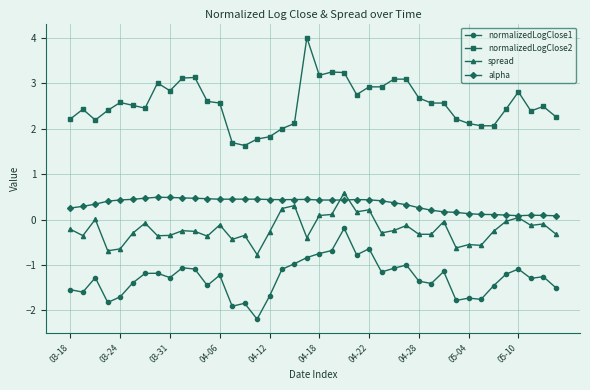

What is the value of the alpha point at the 32nd from the left?

0.2